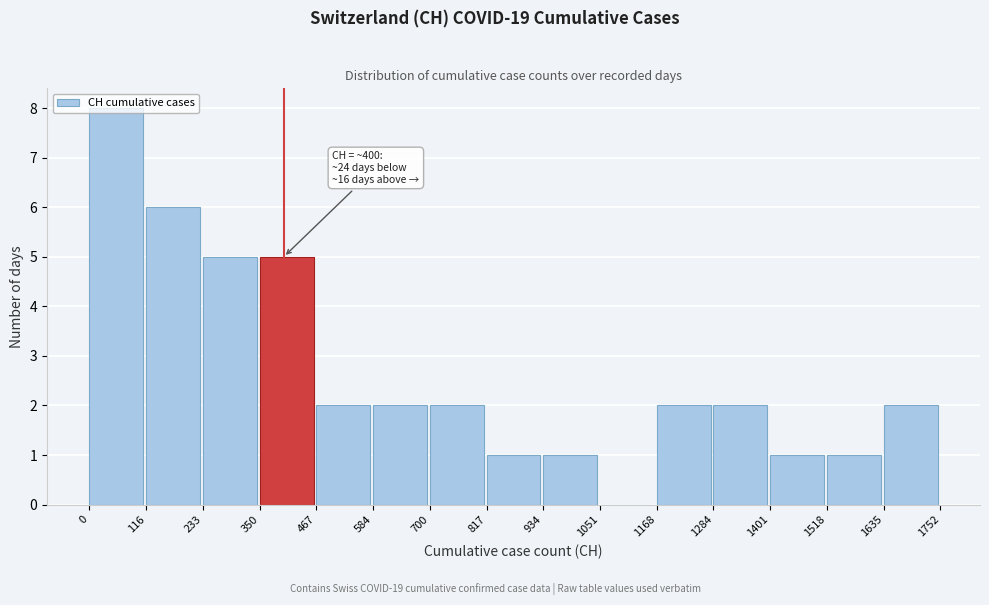

Over which range of the x-axis is the bar tallest?

0 to 116